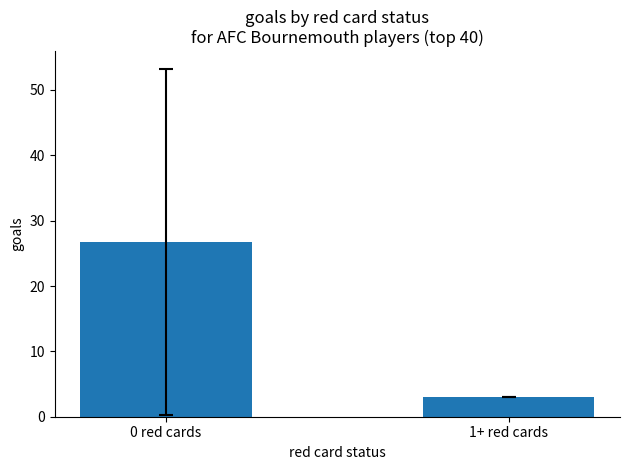

What is the approximate value at 0 red cards?

26.8